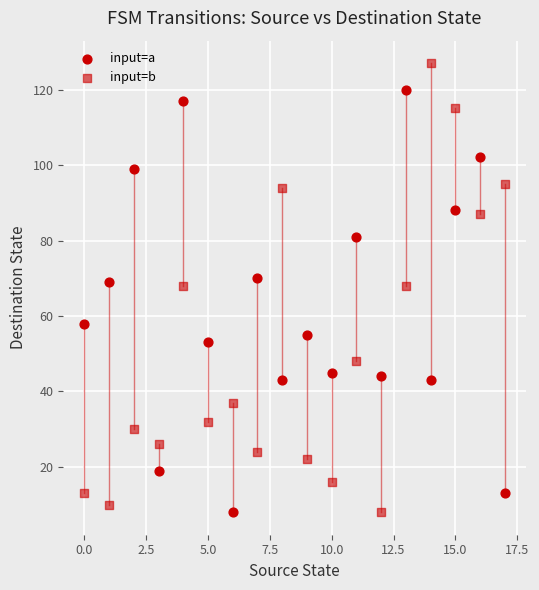

How many data points are displayed?

36